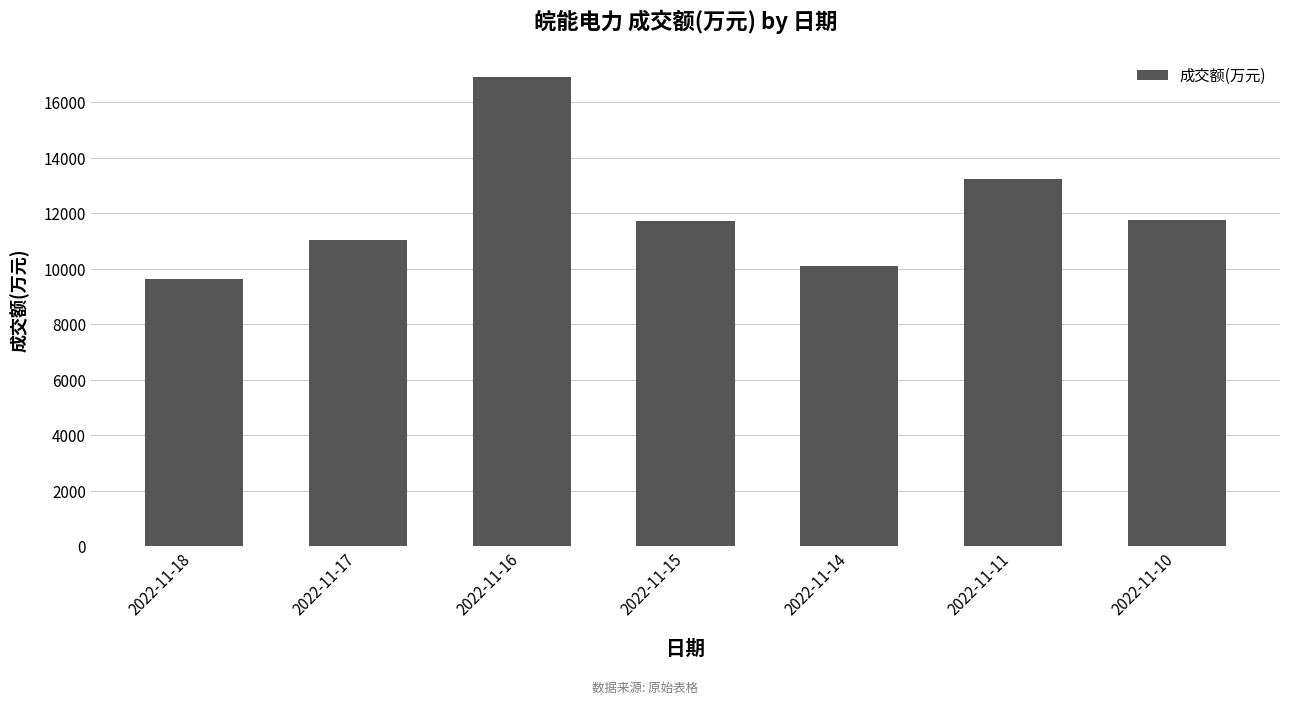

The value at 2022-11-14 is 10086. True or false?

True